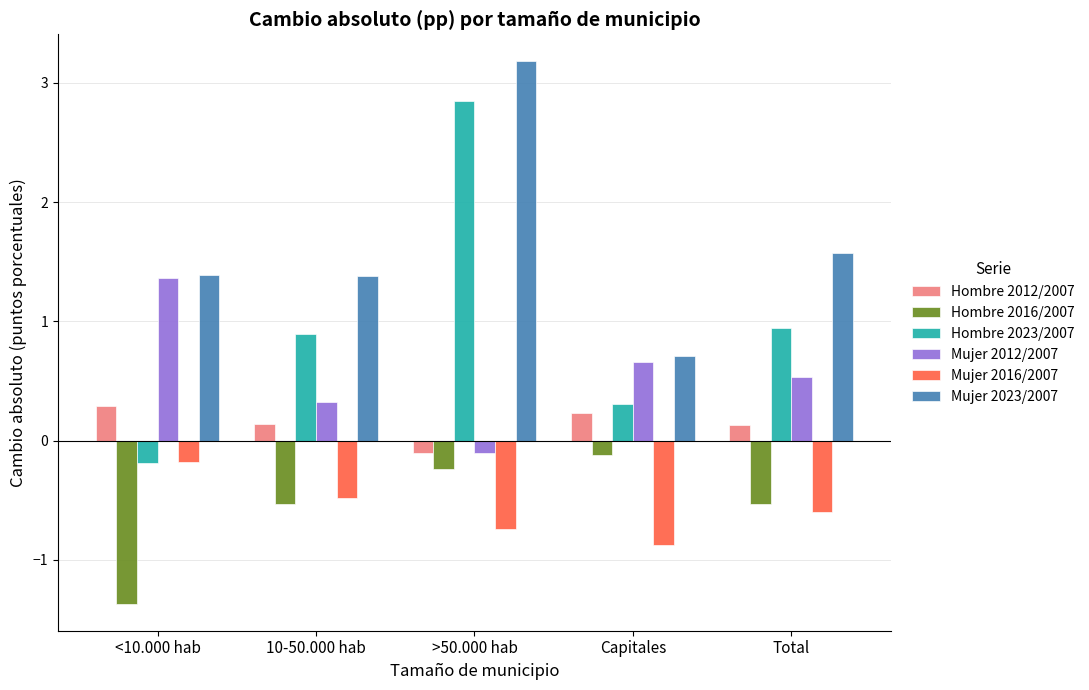

How many series are shown in this chart?

6